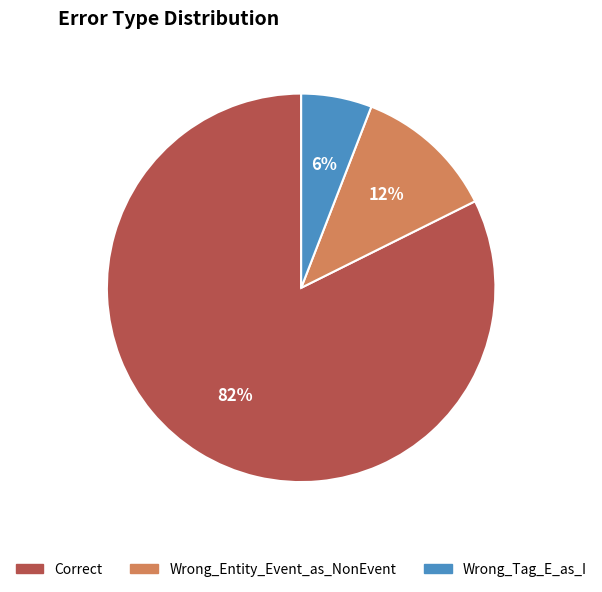

Approximately how many times larger is the value at Wrong_Entity_Event_as_NonEvent compared to Wrong_Tag_E_as_I?

2.0